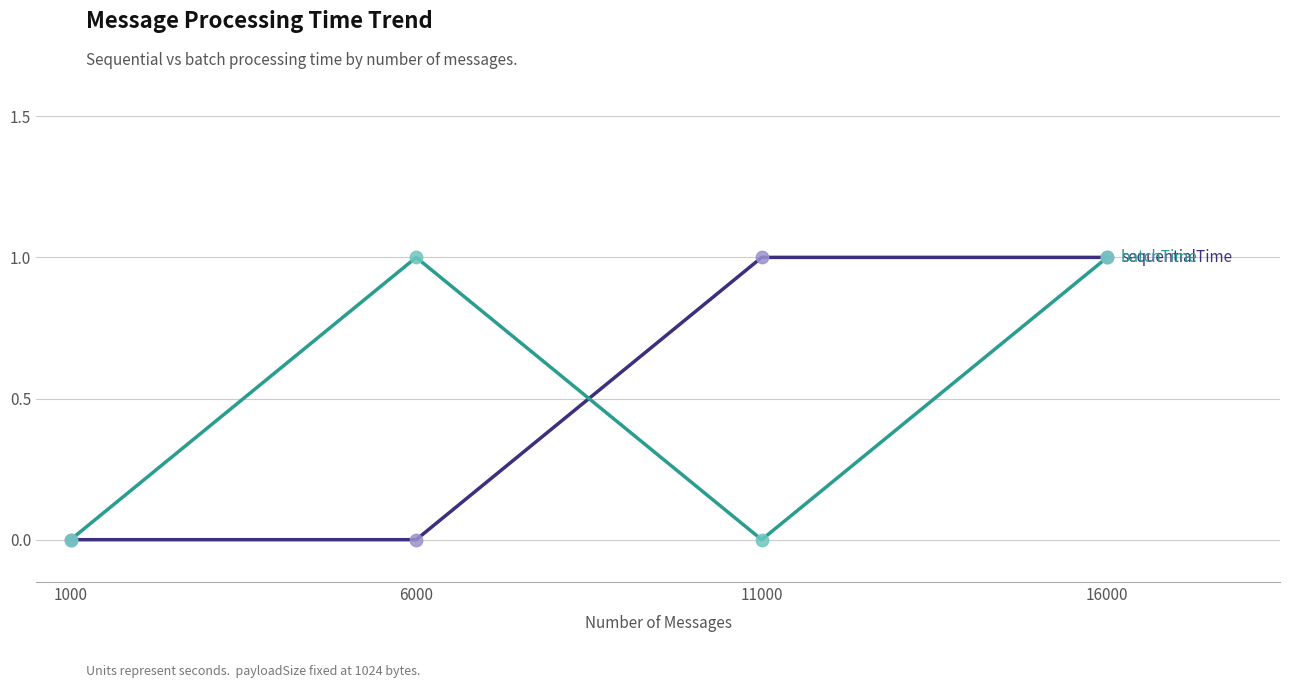

At which category is the sum across all series the highest?

16000